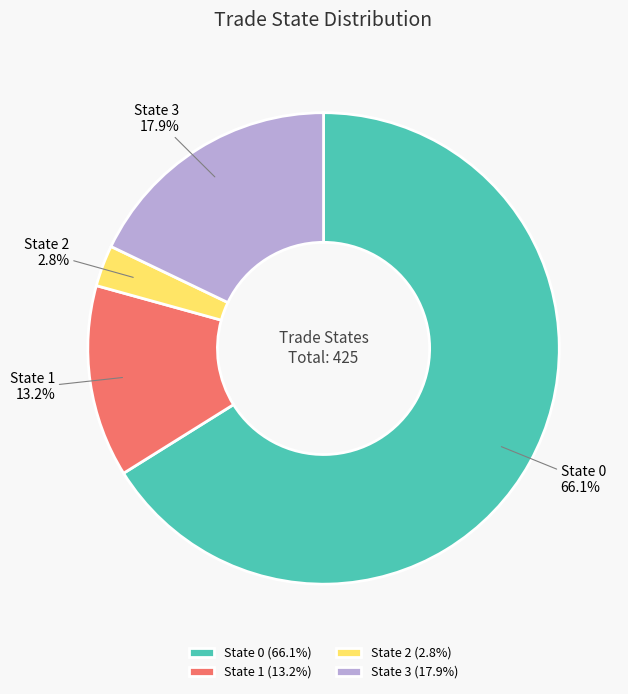

To the nearest percent, what is the difference between the largest and smallest slice percentages?

63%